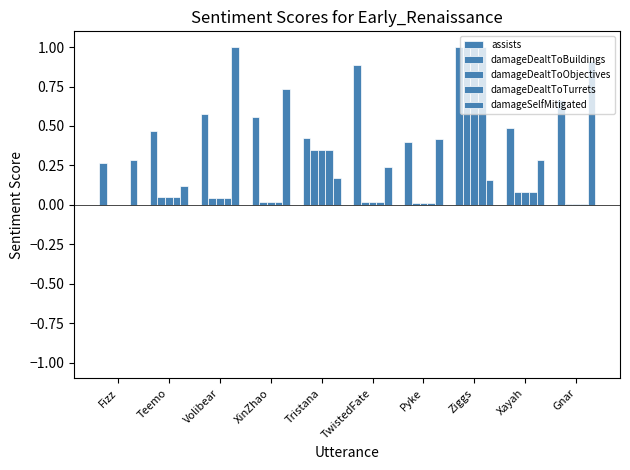

Are the bars horizontal?

No